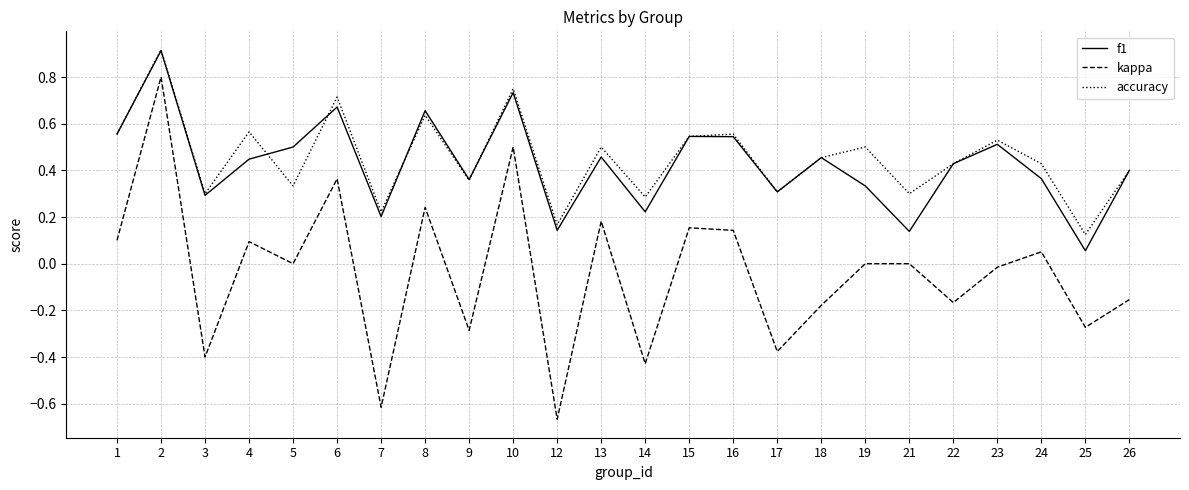

The value of f1 at 10 is 1.1. True or false?

False